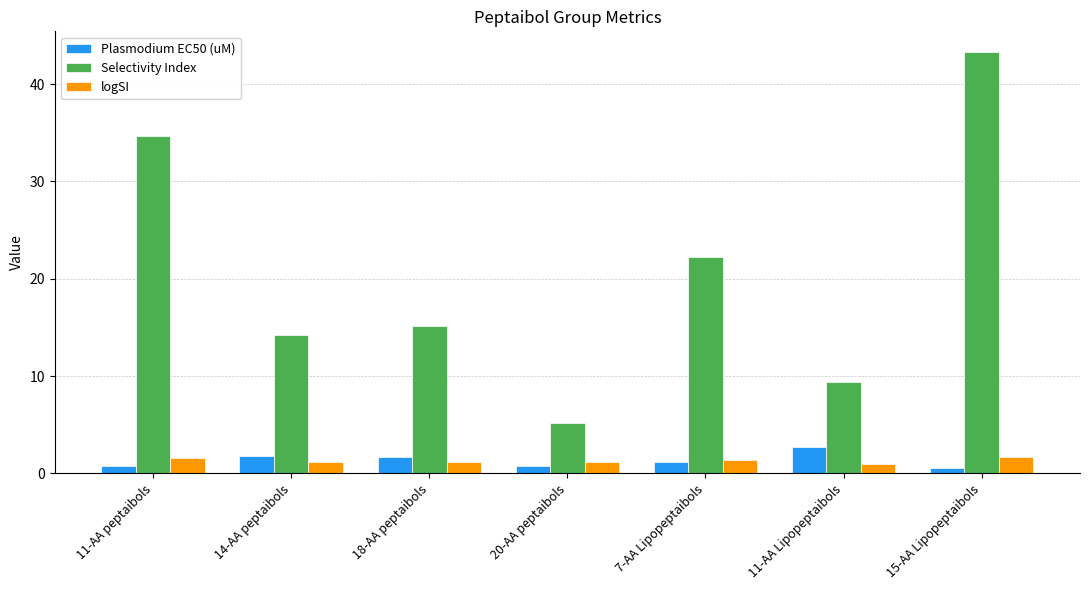

How many categories are shown in the chart?

7